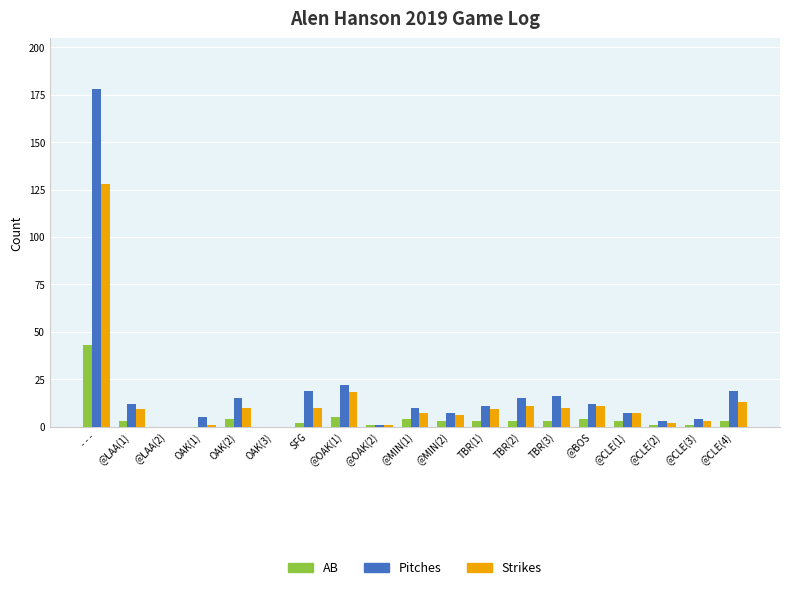

At which category does the chart reach its peak across all series?

- - -